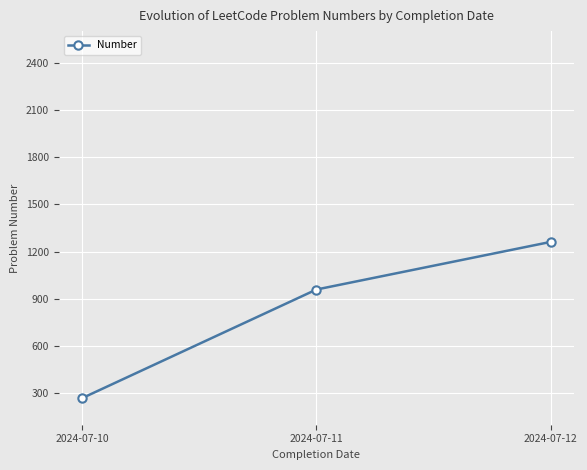

The chart shows a value of 268.3 at 2024-07-10. True or false?

True